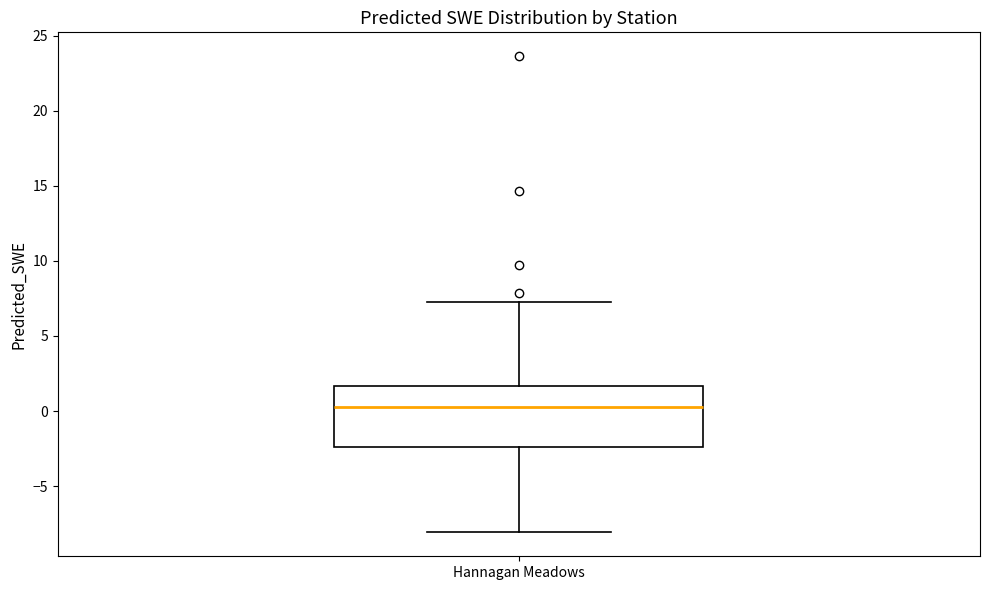

Read this box plot against the y-axis: the position of the median line, the range covered by the box, and the ends of both whiskers. The values are not printed on the chart, so give them approximately, as read against the axis.

median 0.5, box -2.5 to 1.5, whiskers -8.0 to 7.0